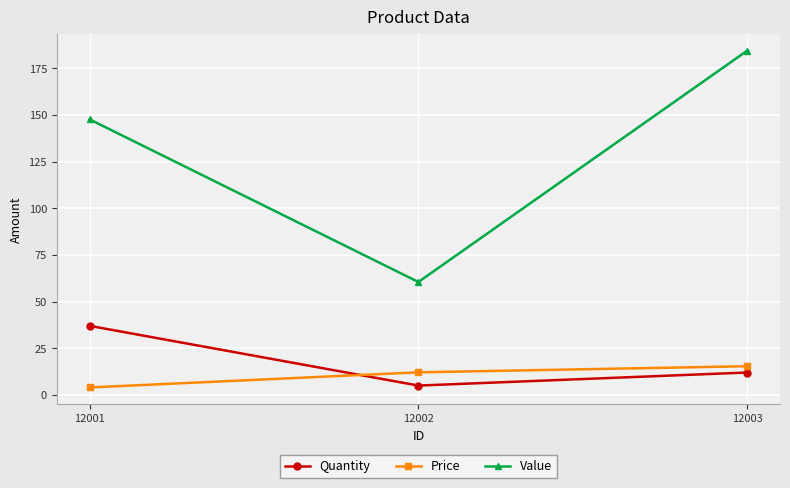

At 12001, list the series in order from smallest to largest.

Price, Quantity, Value